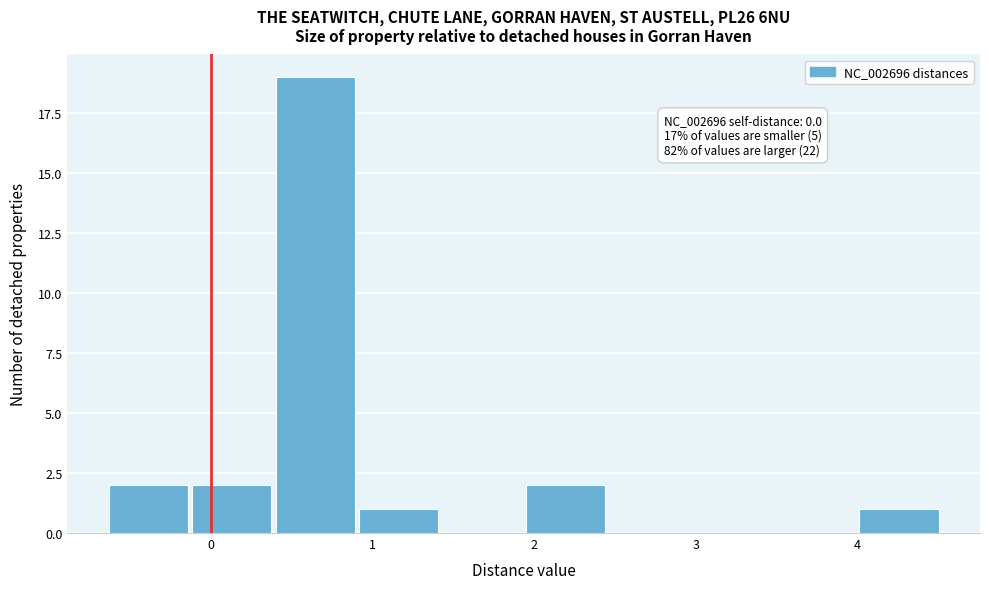

Which range on the x-axis has the tallest bar?

0.4 to 0.9